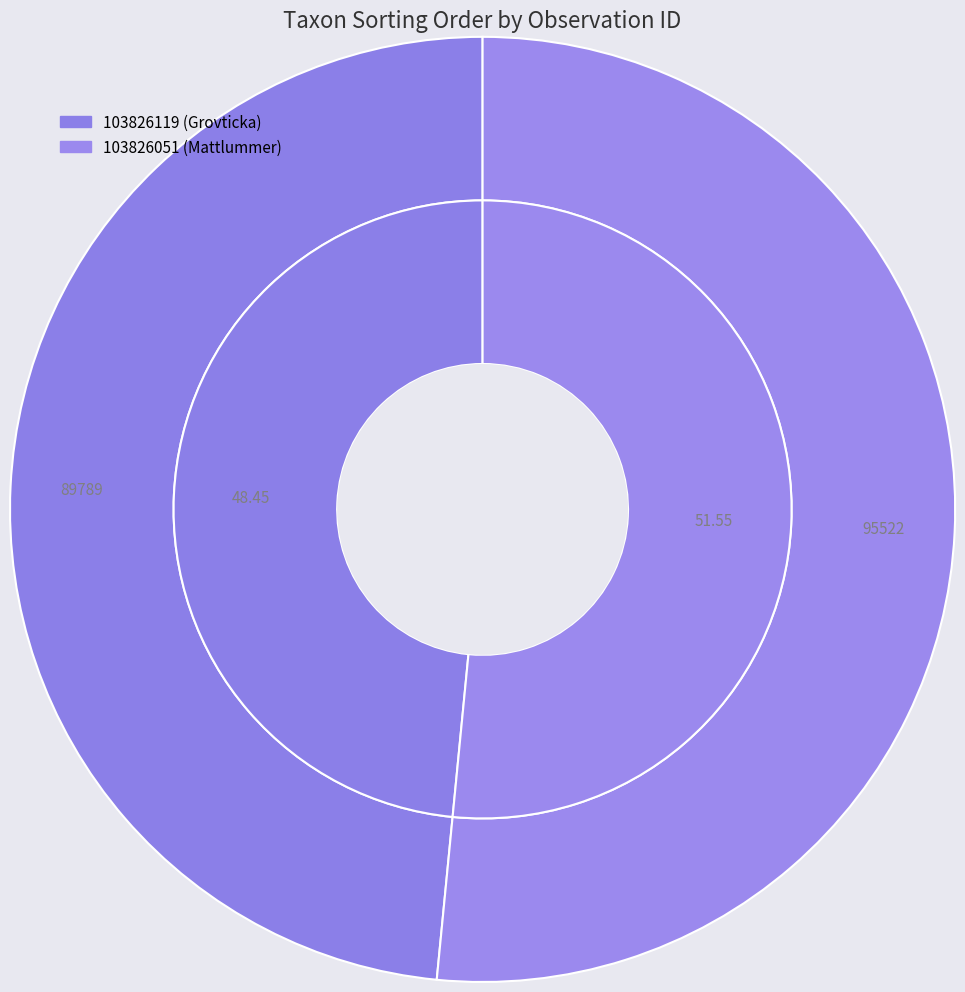

To the nearest percent, what is the combined percentage of 103826051 and 103826119?

100%